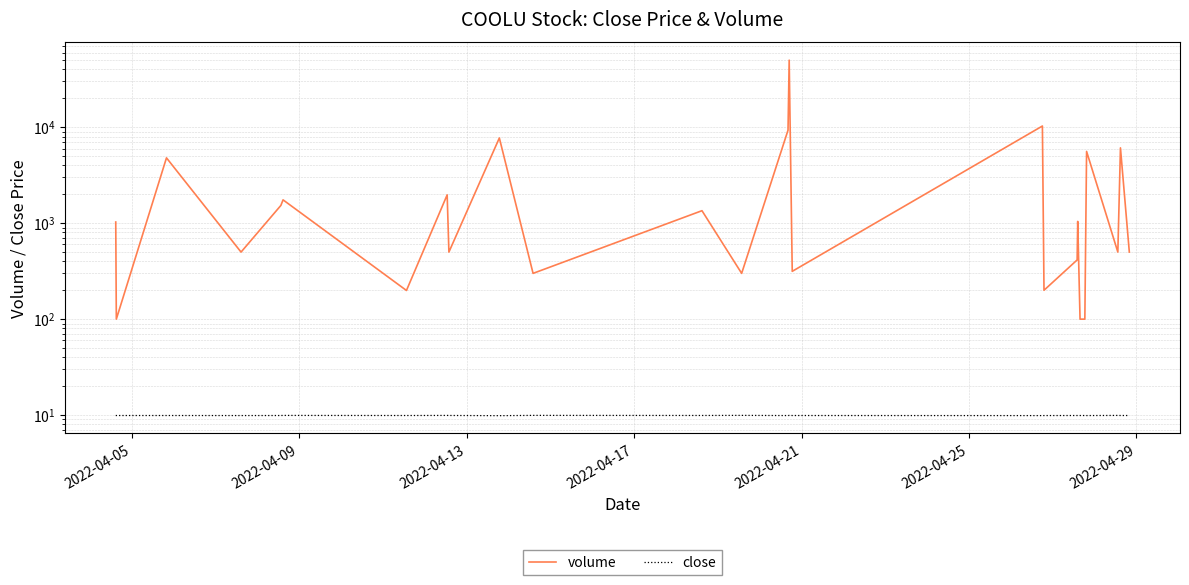

True or false: volume and close cross at least once.

False